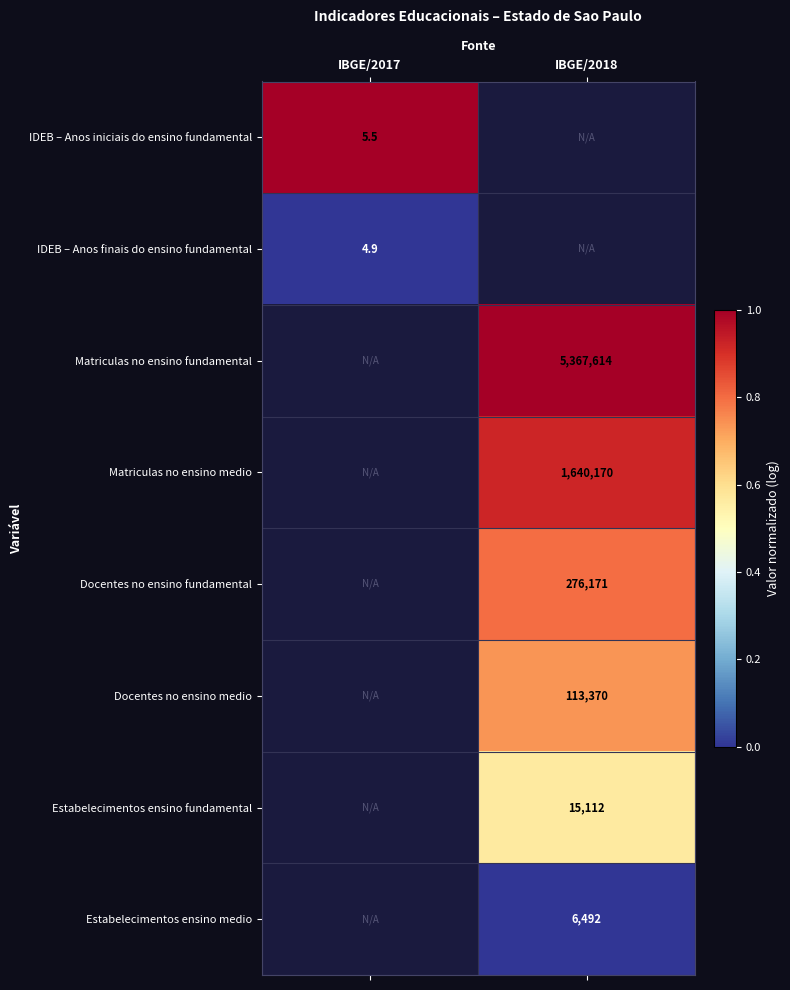

True or false: Estabelecimentos ensino medio has a value of 6492.0 at IBGE/2018.

True